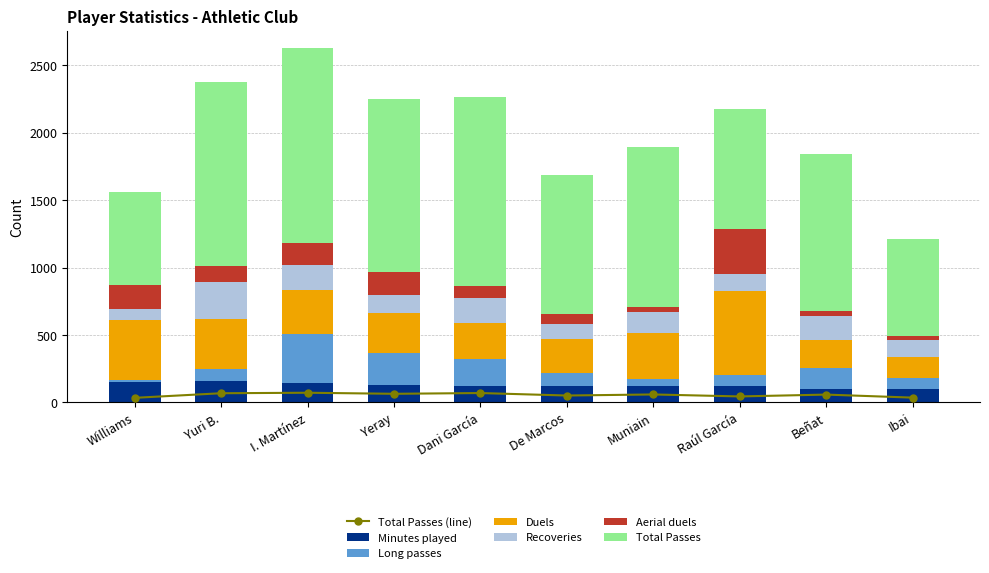

What is the sum of all Minutes played values?

1271.2